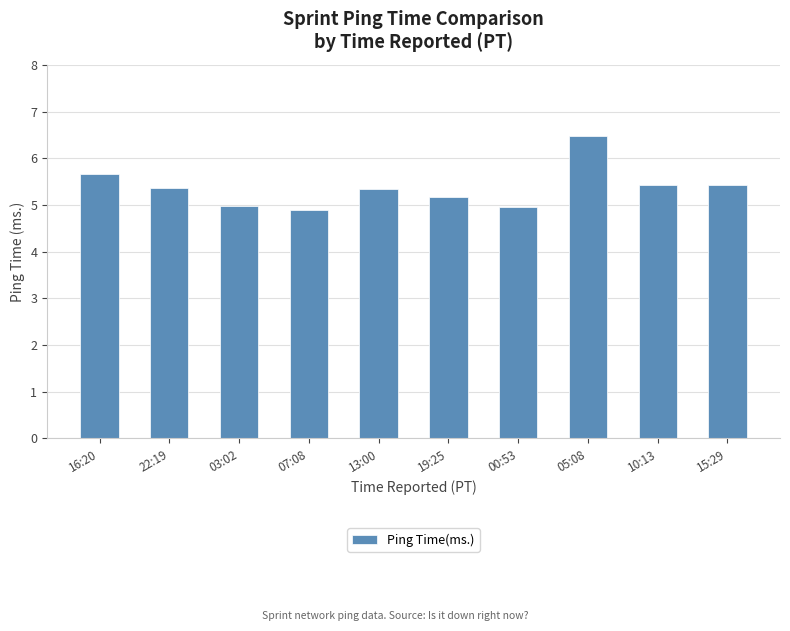

What is the change in value from 16:20 to 03:02?

-0.7